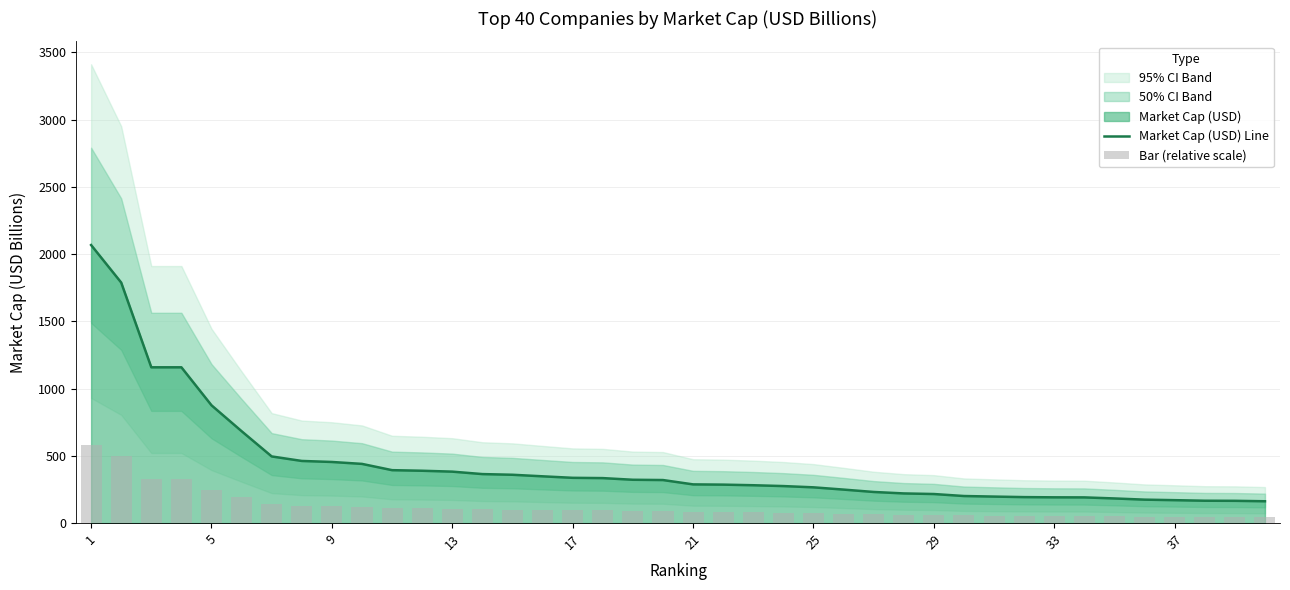

What is the highest value of the Market Cap (USD) Line series?

2067.0